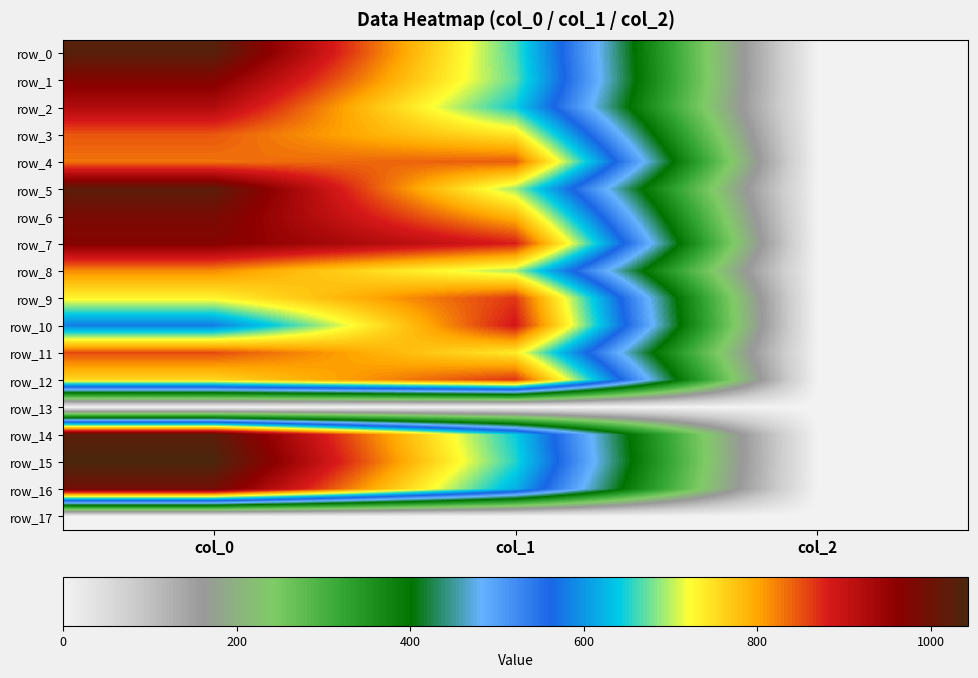

At which category is the sum across all series the highest?

col_0